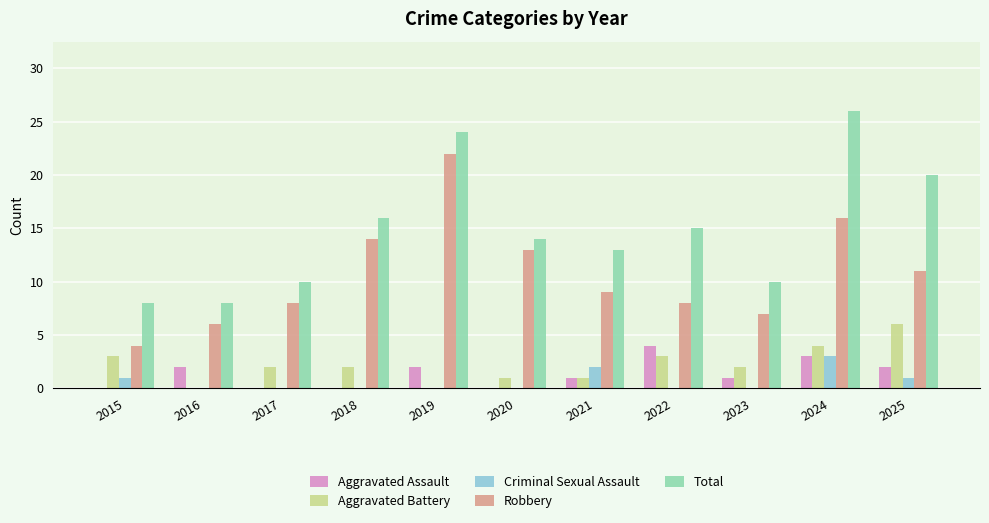

How many groups of bars are there?

11